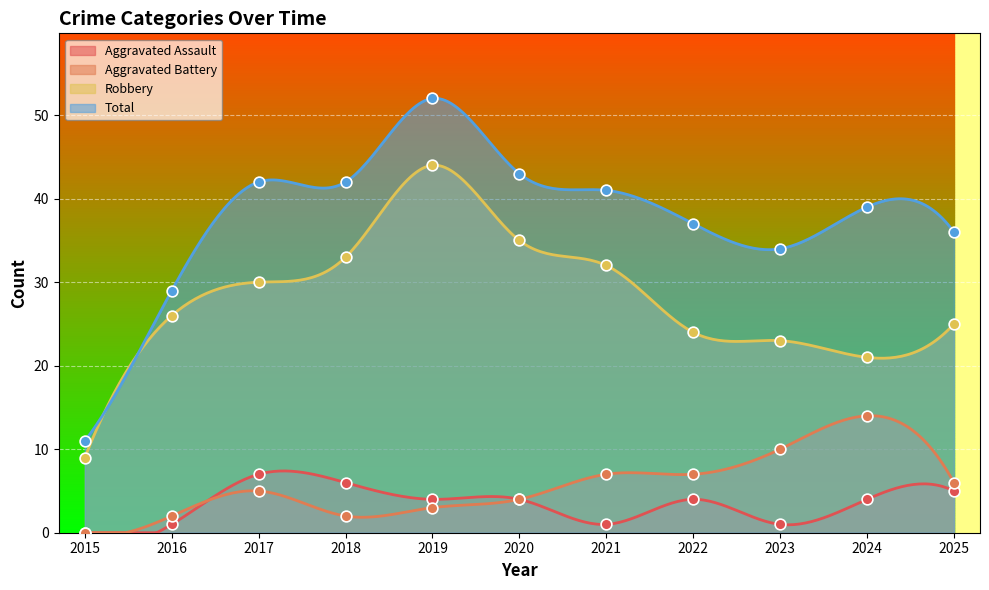

What are all the series names shown in the legend?

Aggravated Assault, Aggravated Battery, Robbery, Total